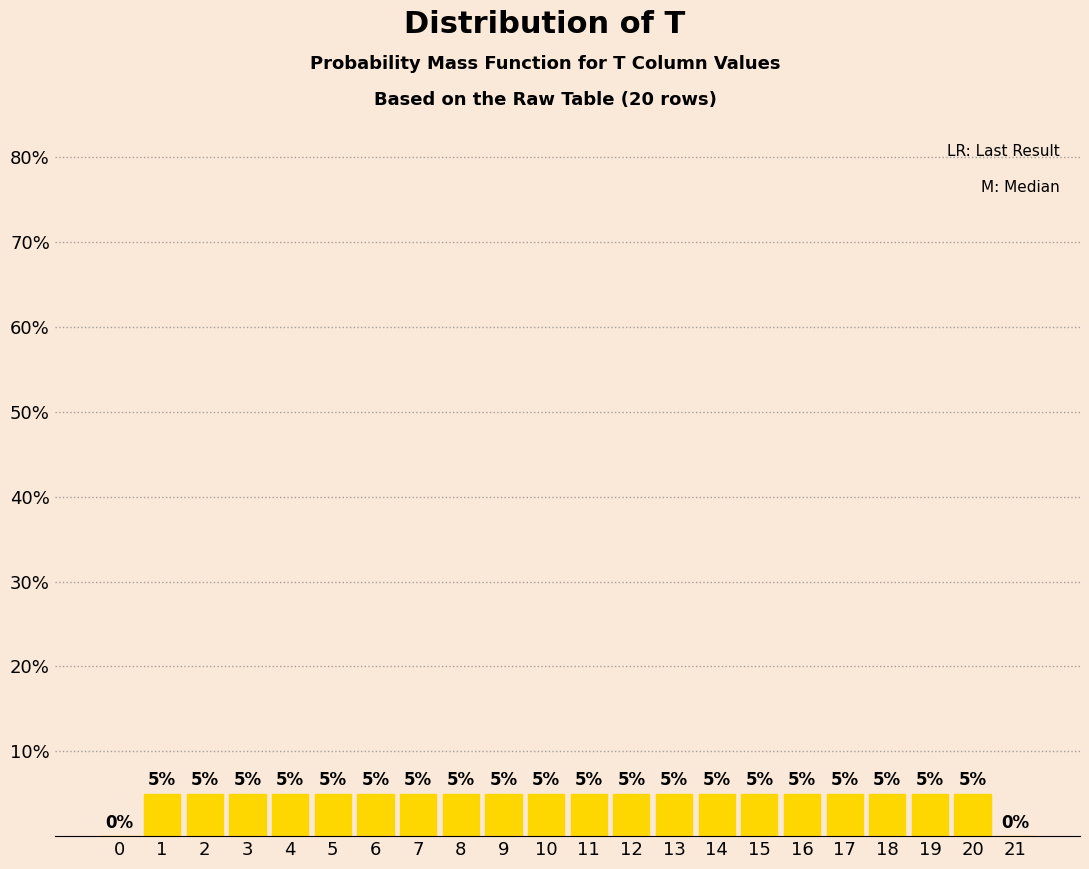

Reading left to right, list all the values displayed in this chart.

0=0	1=5	2=5	3=5	4=5	5=5	6=5	7=5	8=5	9=5	10=5	11=5	12=5	13=5	14=5	15=5	16=5	17=5	18=5	19=5	20=5	21=0